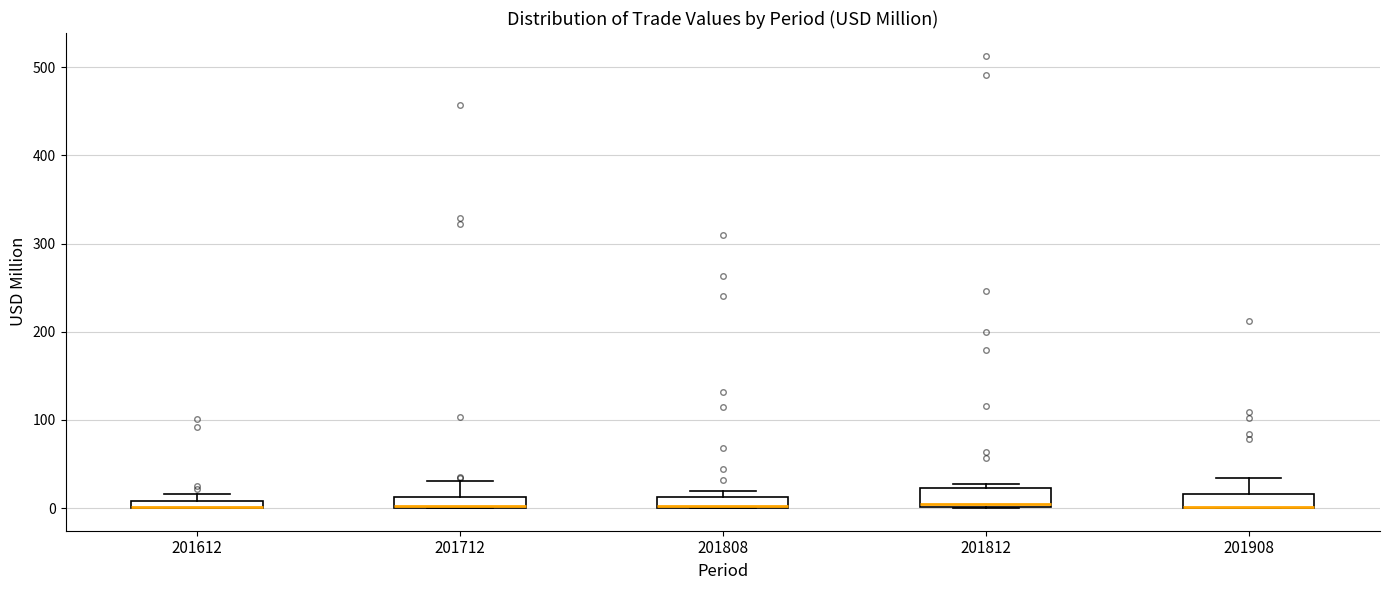

Where is the upper edge of the box at x = 201712 on the y-axis? The values are not printed on the chart, so give them approximately, as read against the axis.

10